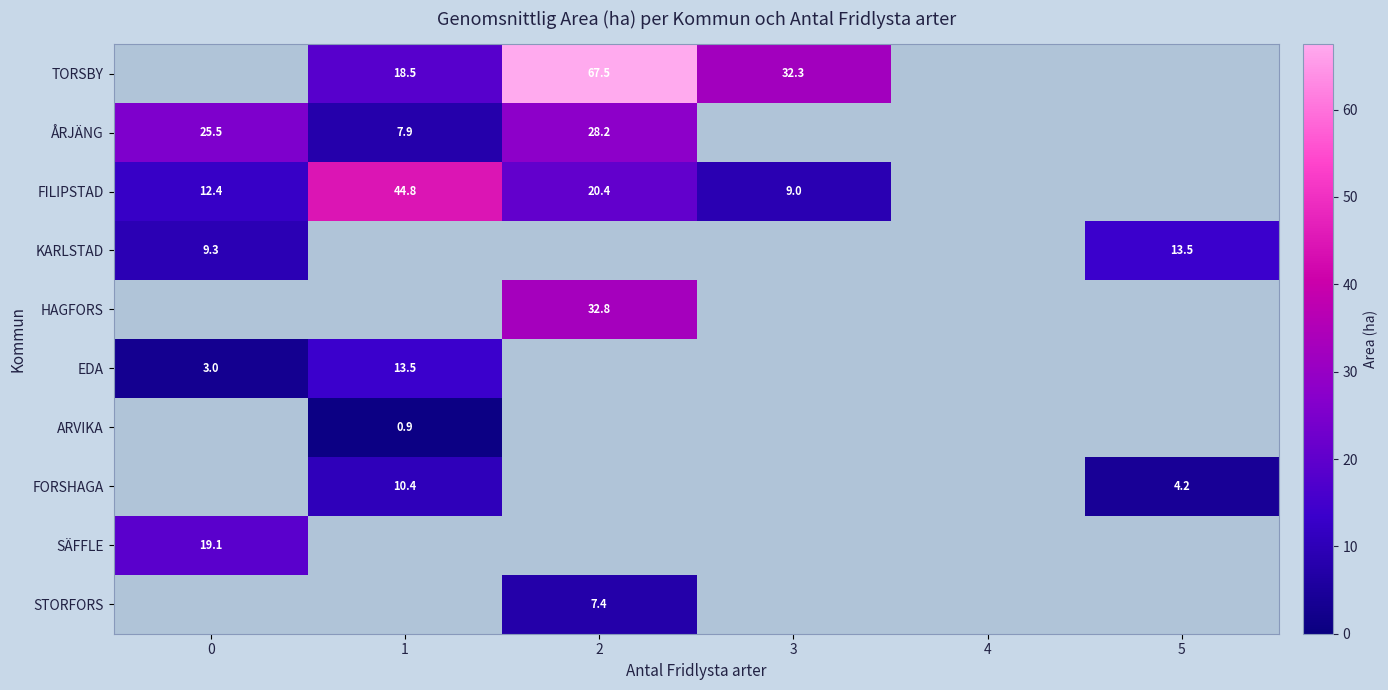

What is the difference between the FILIPSTAD values at 2 and 3?

11.4